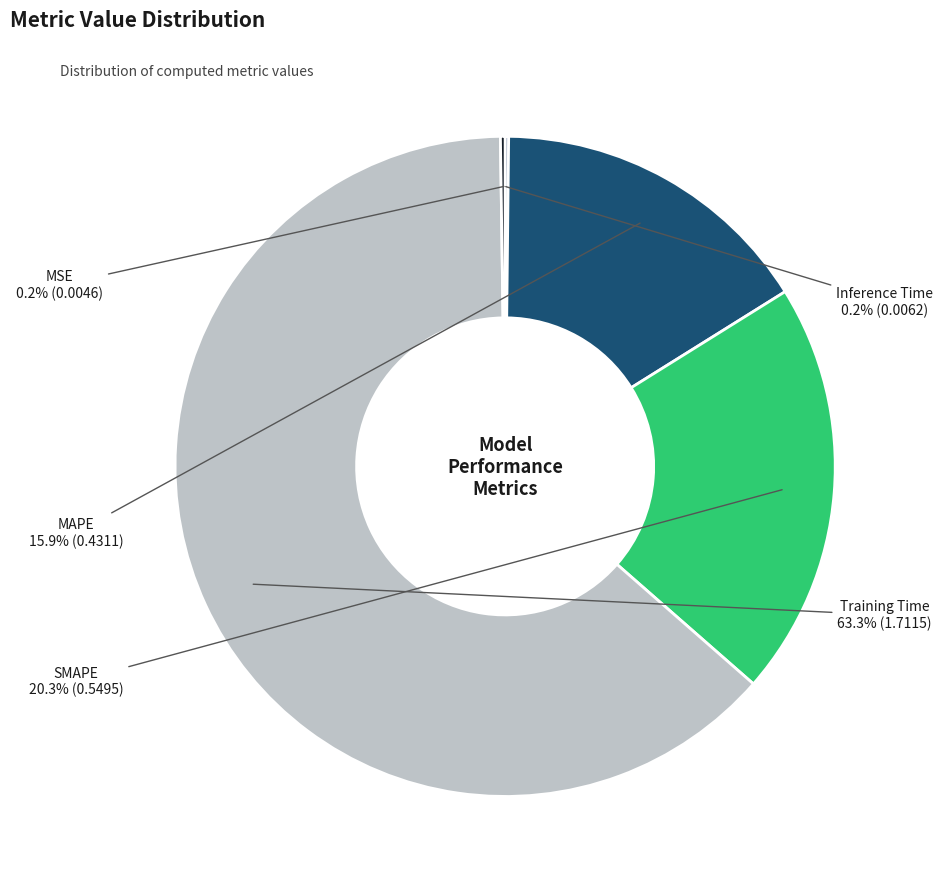

The SMAPE slice represents 15% of the pie. True or false?

False